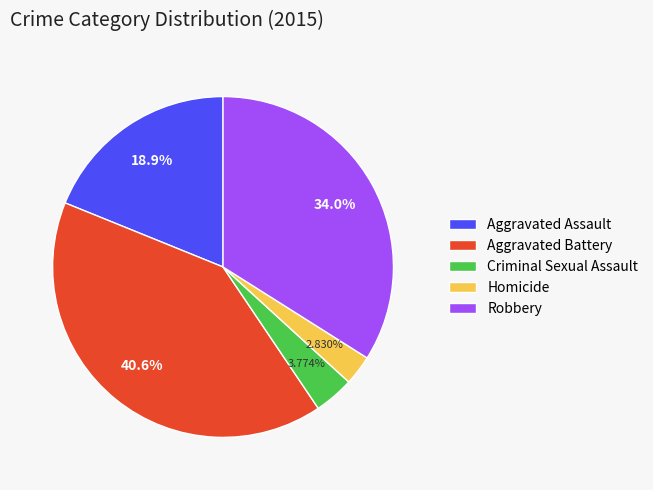

Count the number of slices in the pie.

5